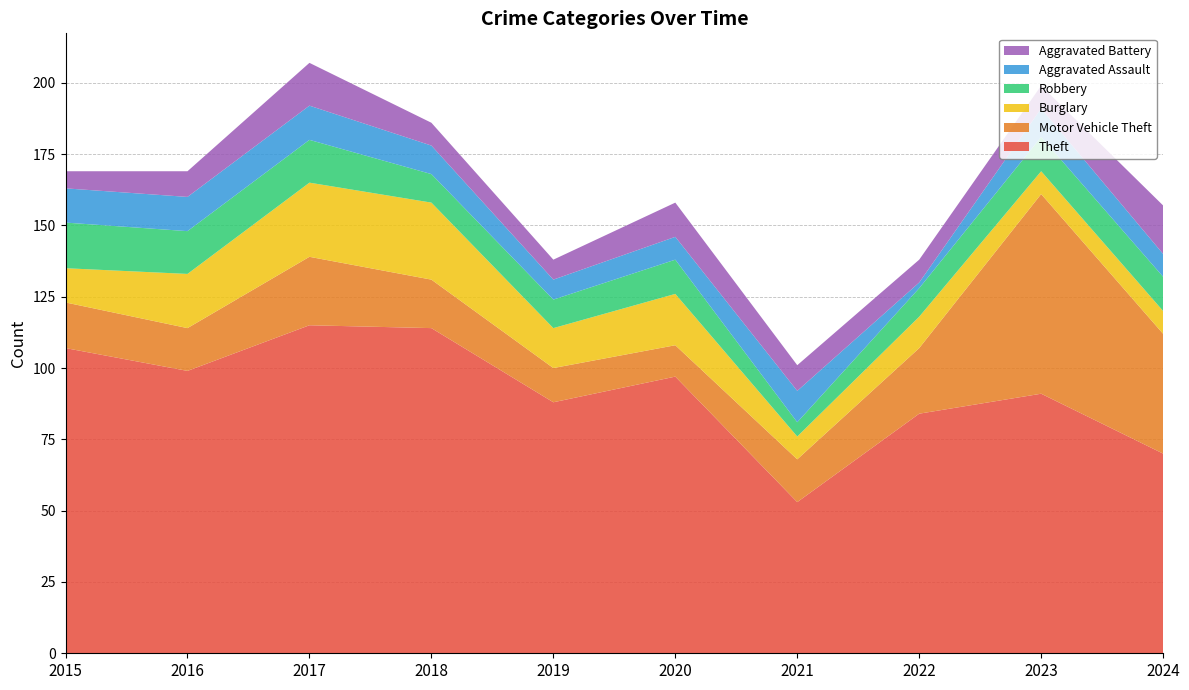

Reading left to right, transcribe all the data shown in this chart.

Theft: 2015=107	2016=99	2017=115	2018=114	2019=88	2020=97	2021=53	2022=84	2023=91	2024=70
Motor Vehicle Theft: 2015=16	2016=15	2017=24	2018=17	2019=12	2020=11	2021=15	2022=23	2023=70	2024=42
Burglary: 2015=12	2016=19	2017=26	2018=27	2019=14	2020=18	2021=8	2022=11	2023=8	2024=8
Robbery: 2015=16	2016=15	2017=15	2018=10	2019=10	2020=12	2021=5	2022=10	2023=12	2024=12
Aggravated Assault: 2015=12	2016=12	2017=12	2018=10	2019=7	2020=8	2021=11	2022=2	2023=10	2024=8
Aggravated Battery: 2015=6	2016=9	2017=15	2018=8	2019=7	2020=12	2021=9	2022=8	2023=8	2024=17